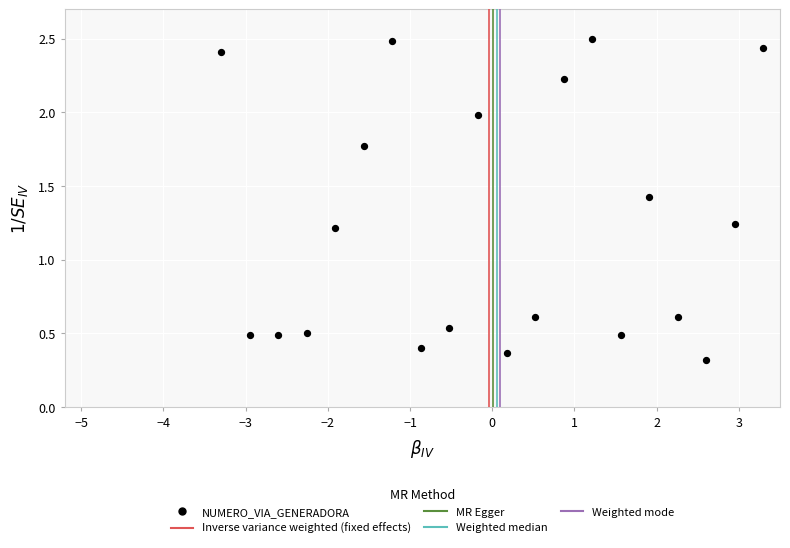

What is the range of X values (max minus min)?

6.6